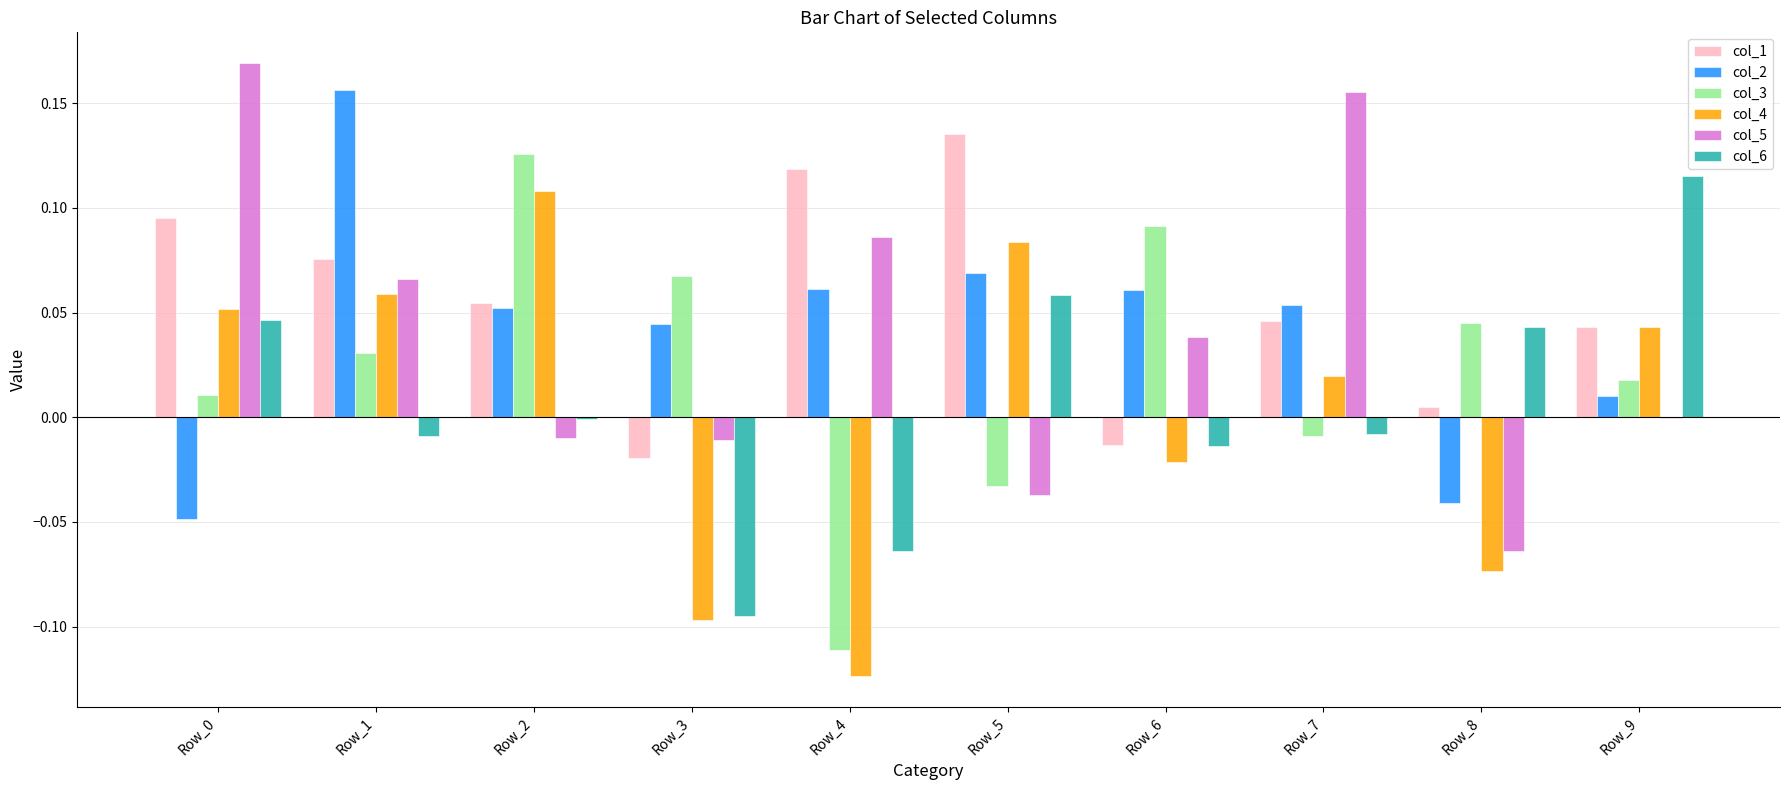

How many distinct data groups are displayed?

6